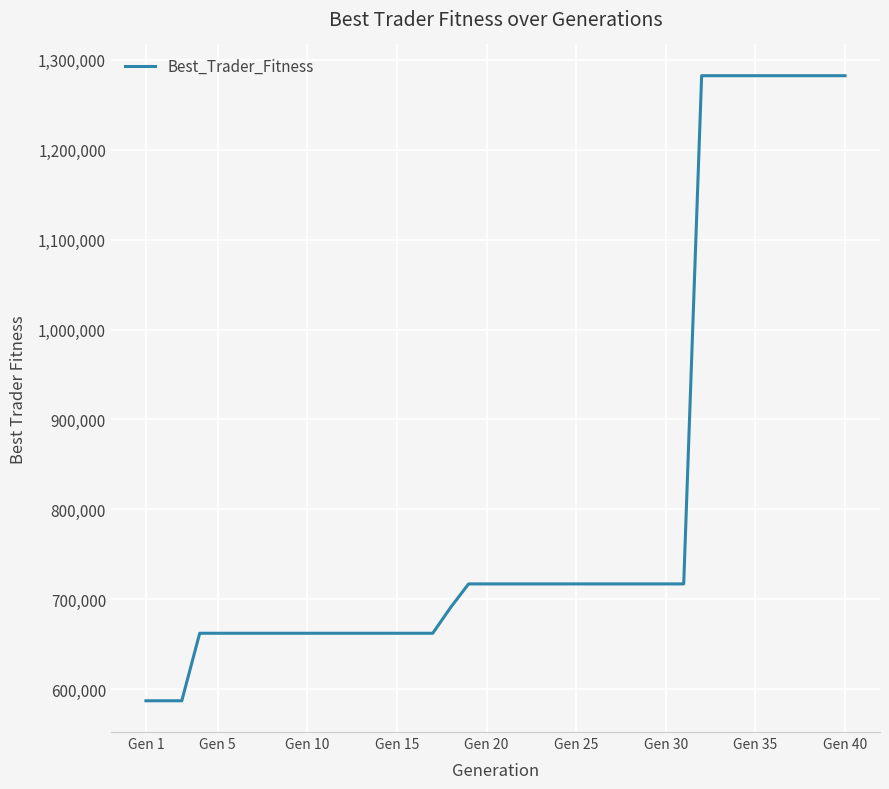

What is the greatest value displayed?

1282297.0